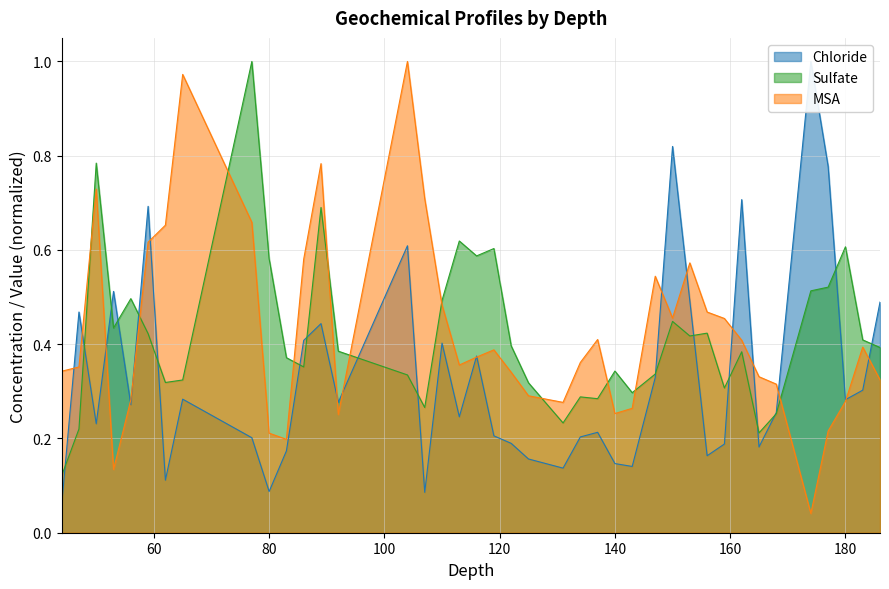

Which series has the largest total across all categories?

MSA